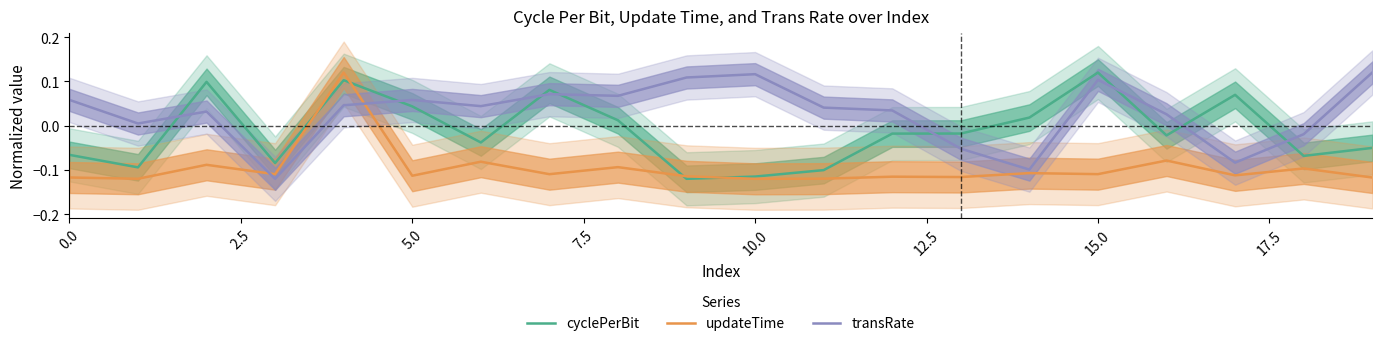

True or false: transRate has a value of -0.0 at 18.

True